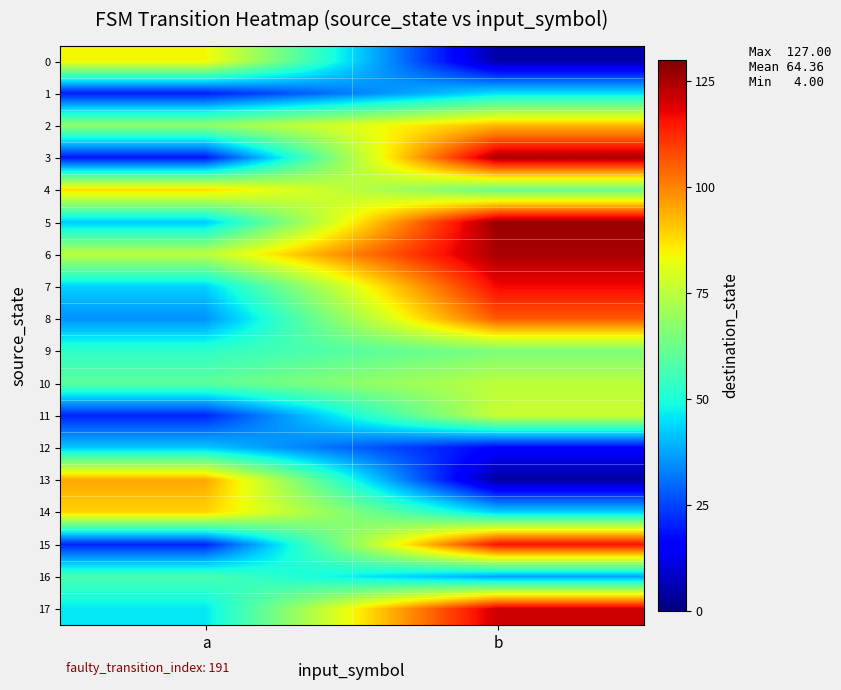

Which category has the highest value across all series?

b